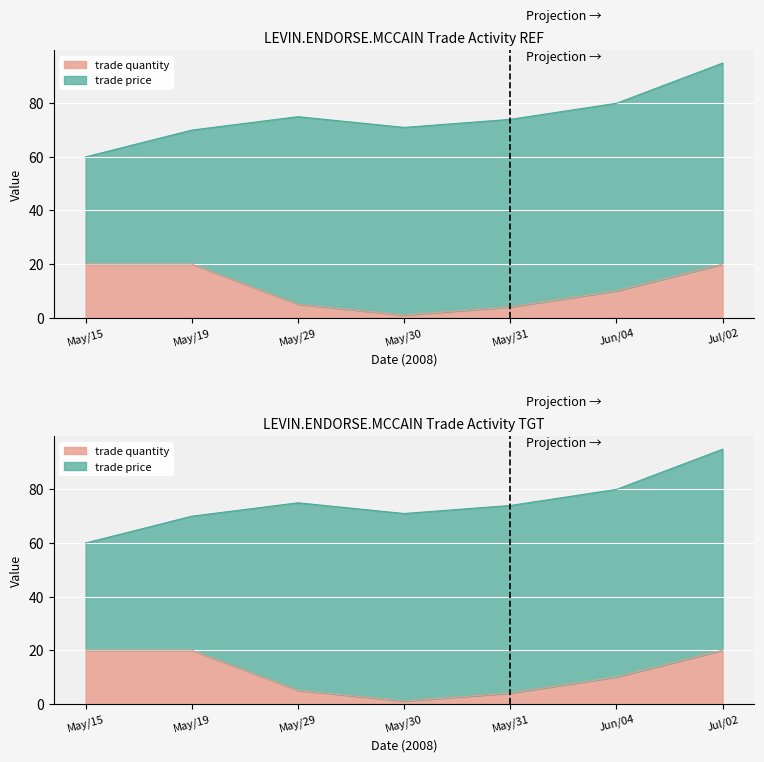

What is the label of the 6th point from the left?

Jun/04